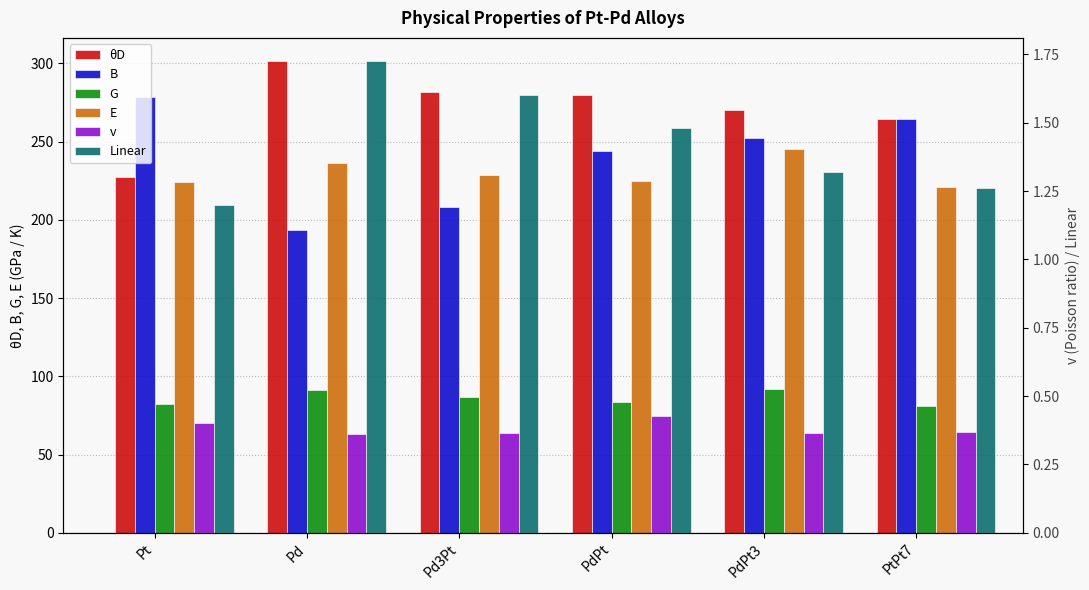

What position from the left is Pd3Pt?

3